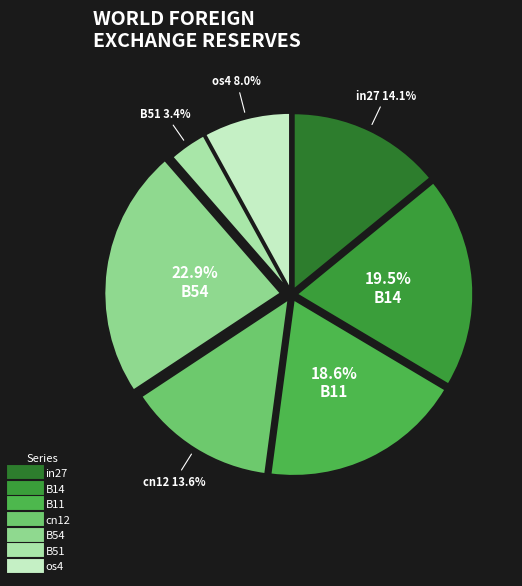

True or false: os4 accounts for 15% of the total.

False